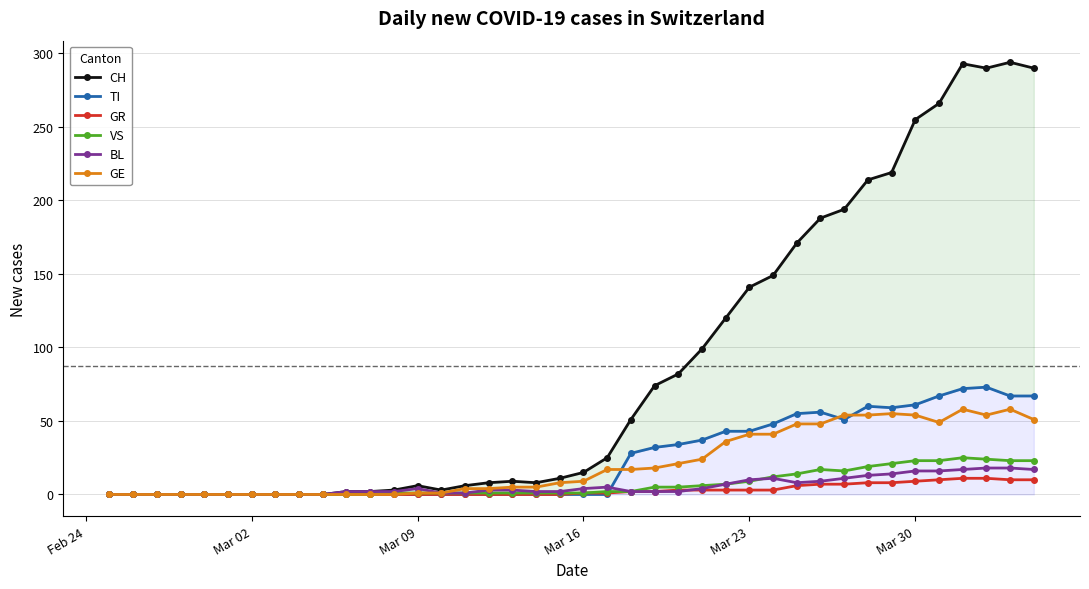

True or false: GE has more than 2 interior local peaks.

True